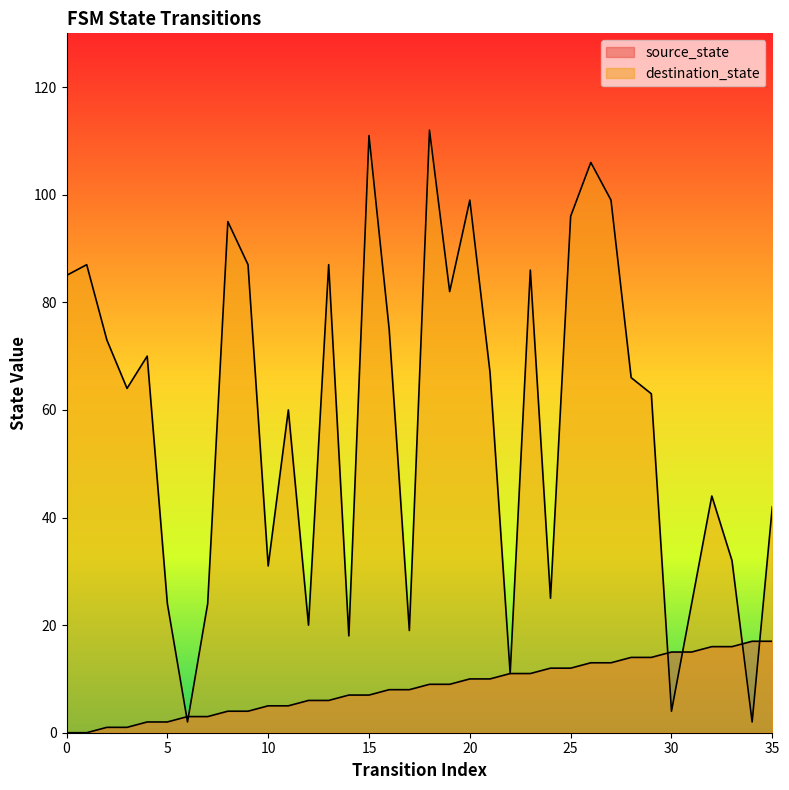

The destination_state series shows 20 at 12. True or false?

True